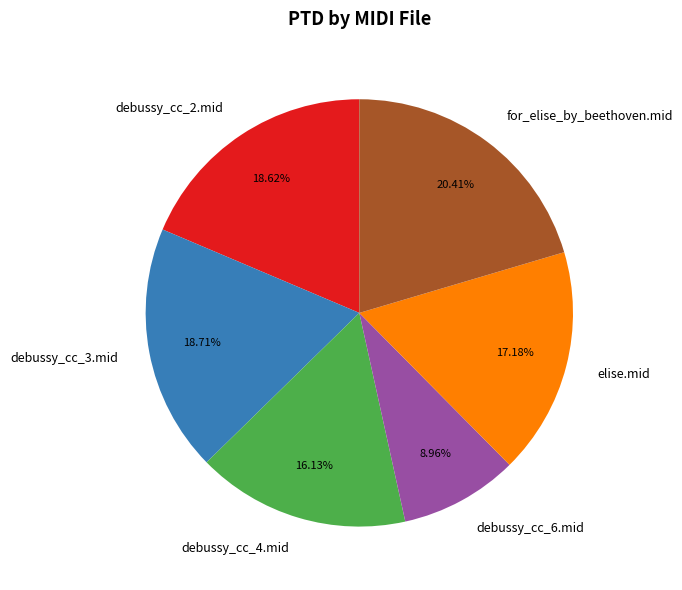

To the nearest percent, what is the difference between the largest and smallest slice percentages?

11%